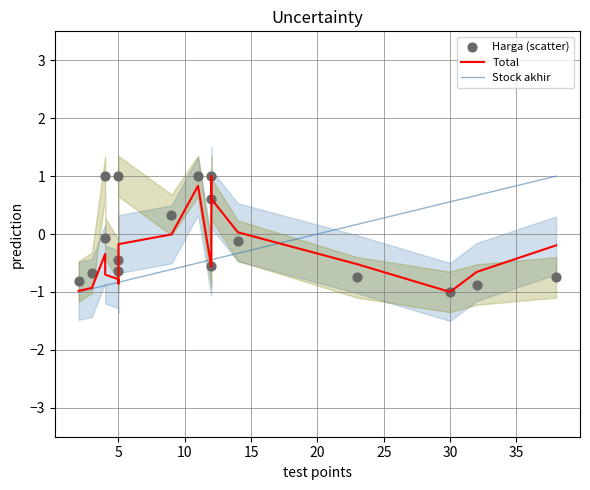

Which series contains the lowest Y value?

Total